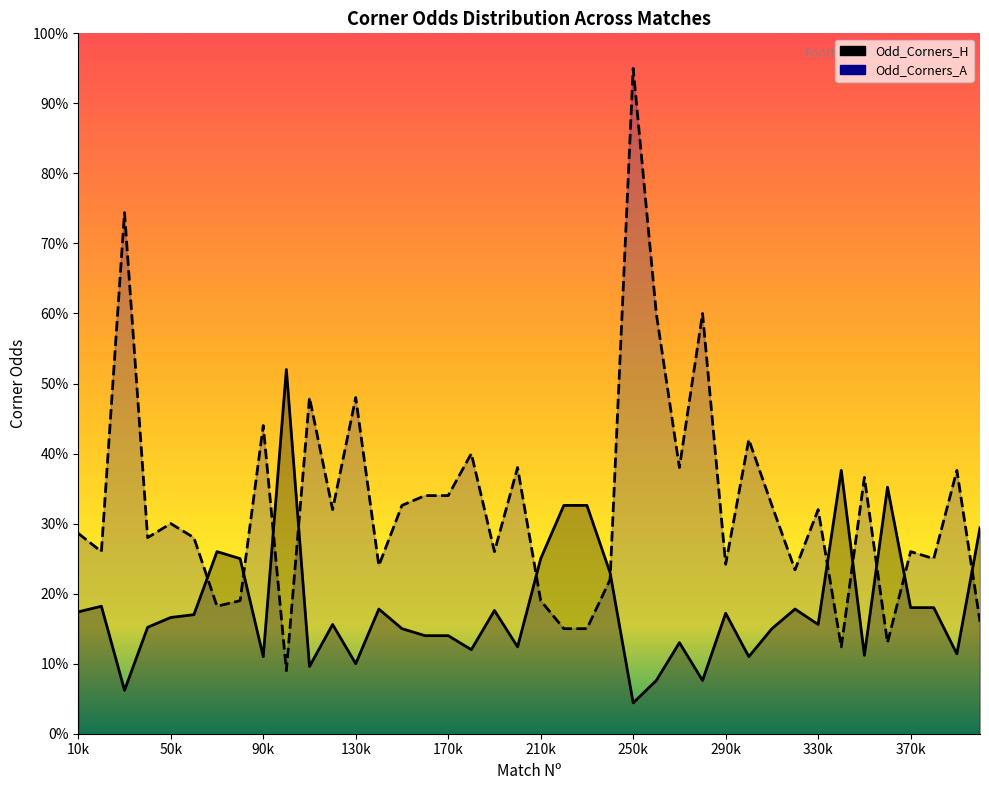

How many times do Odd_Corners_A and Odd_Corners_H cross each other?

11